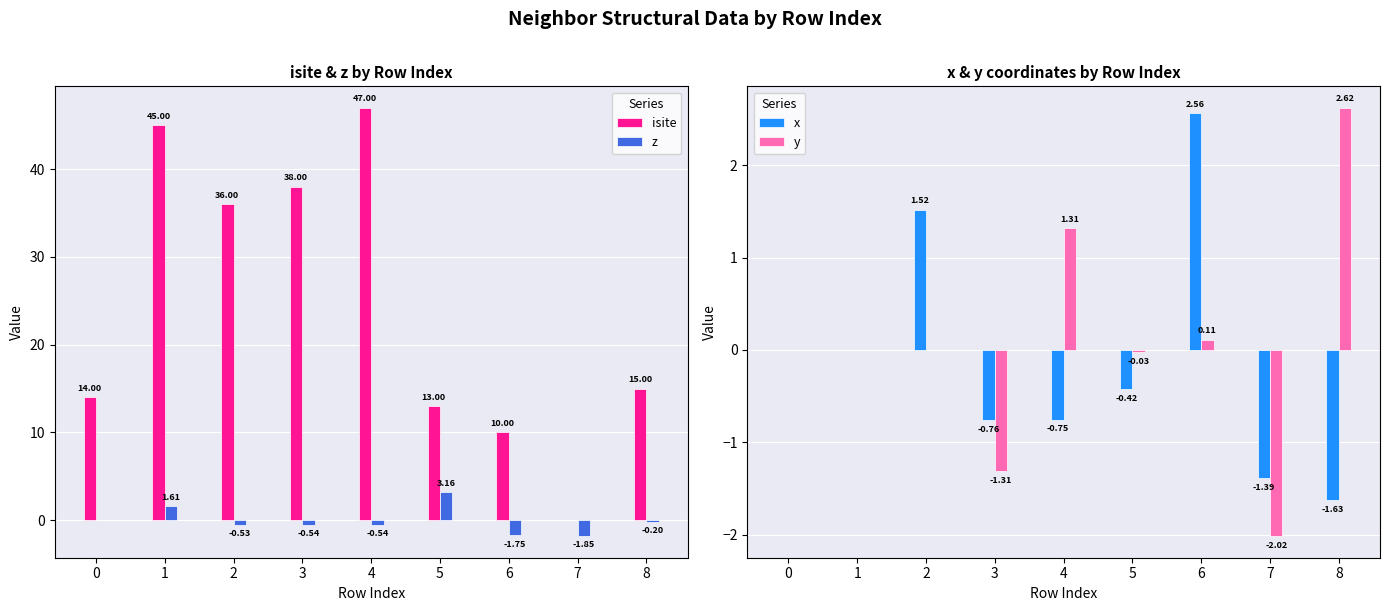

Is it true that y equals -3.0 at 7?

False